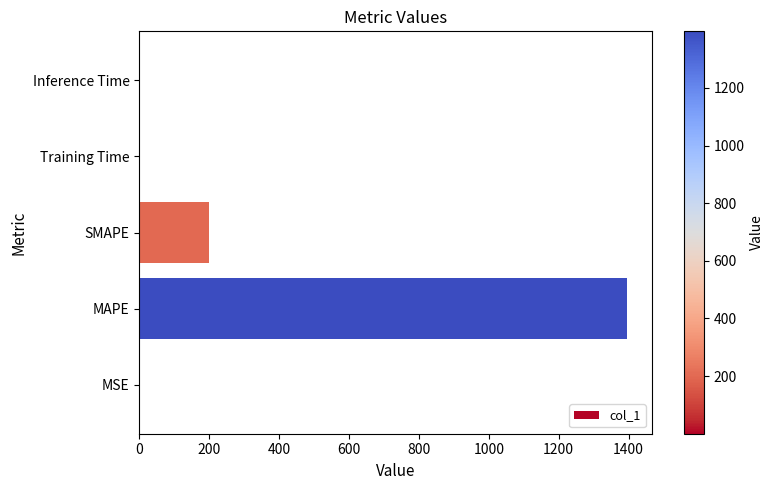

True or false: the data shows 1396.6 at MAPE.

True